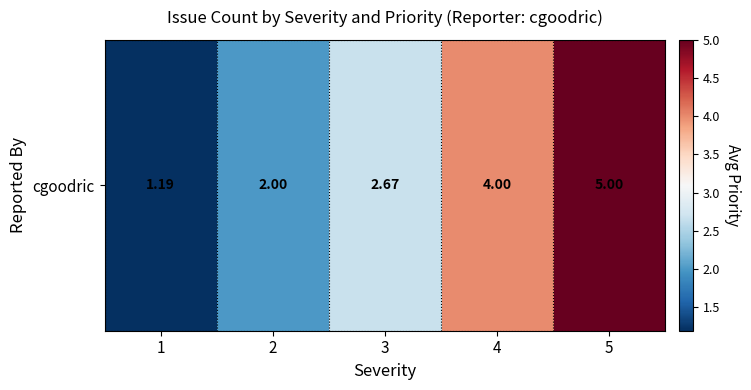

Which label corresponds to the smallest value in the chart?

1